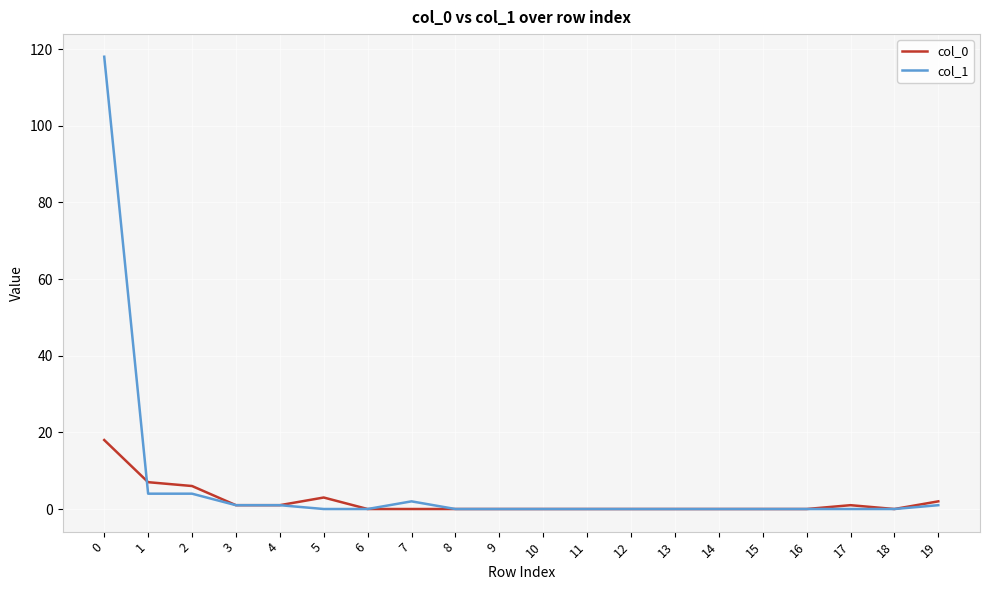

At how many categories does at least one series exceed 15?

1